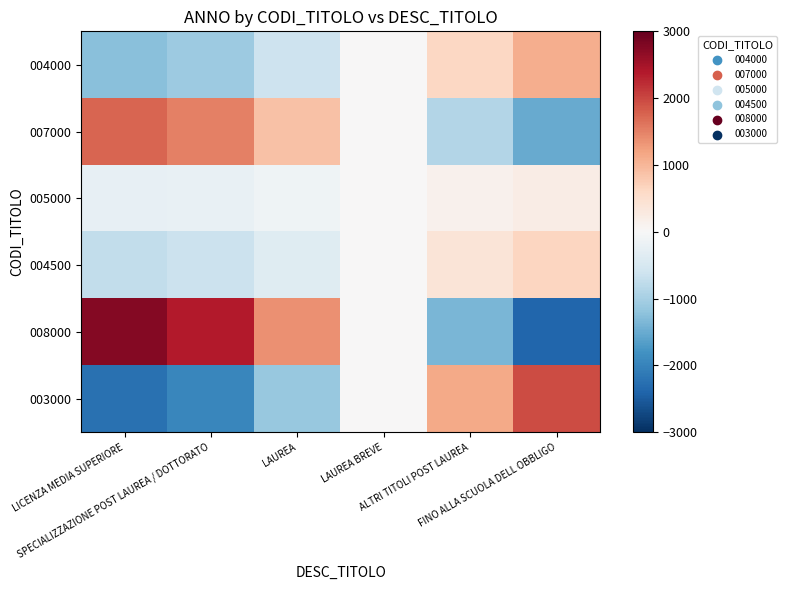

Reading left to right, extract all data points from this chart.

004000: LICENZA MEDIA SUPERIORE=-1250.0	SPECIALIZZAZIONE POST LAUREA / DOTTORATO=-1082.5	LAUREA=-625.0	LAUREA BREVE=-0.0	ALTRI TITOLI POST LAUREA=625.0	FINO ALLA SCUOLA DELL OBBLIGO=1082.5
007000: LICENZA MEDIA SUPERIORE=1750.0	SPECIALIZZAZIONE POST LAUREA / DOTTORATO=1515.5	LAUREA=875.0	LAUREA BREVE=0.0	ALTRI TITOLI POST LAUREA=-875.0	FINO ALLA SCUOLA DELL OBBLIGO=-1515.5
005000: LICENZA MEDIA SUPERIORE=-250.0	SPECIALIZZAZIONE POST LAUREA / DOTTORATO=-216.5	LAUREA=-125.0	LAUREA BREVE=-0.0	ALTRI TITOLI POST LAUREA=125.0	FINO ALLA SCUOLA DELL OBBLIGO=216.5
004500: LICENZA MEDIA SUPERIORE=-750.0	SPECIALIZZAZIONE POST LAUREA / DOTTORATO=-649.5	LAUREA=-375.0	LAUREA BREVE=-0.0	ALTRI TITOLI POST LAUREA=375.0	FINO ALLA SCUOLA DELL OBBLIGO=649.5
008000: LICENZA MEDIA SUPERIORE=2750.0	SPECIALIZZAZIONE POST LAUREA / DOTTORATO=2381.6	LAUREA=1375.0	LAUREA BREVE=0.0	ALTRI TITOLI POST LAUREA=-1375.0	FINO ALLA SCUOLA DELL OBBLIGO=-2381.6
003000: LICENZA MEDIA SUPERIORE=-2250.0	SPECIALIZZAZIONE POST LAUREA / DOTTORATO=-1948.6	LAUREA=-1125.0	LAUREA BREVE=-0.0	ALTRI TITOLI POST LAUREA=1125.0	FINO ALLA SCUOLA DELL OBBLIGO=1948.6